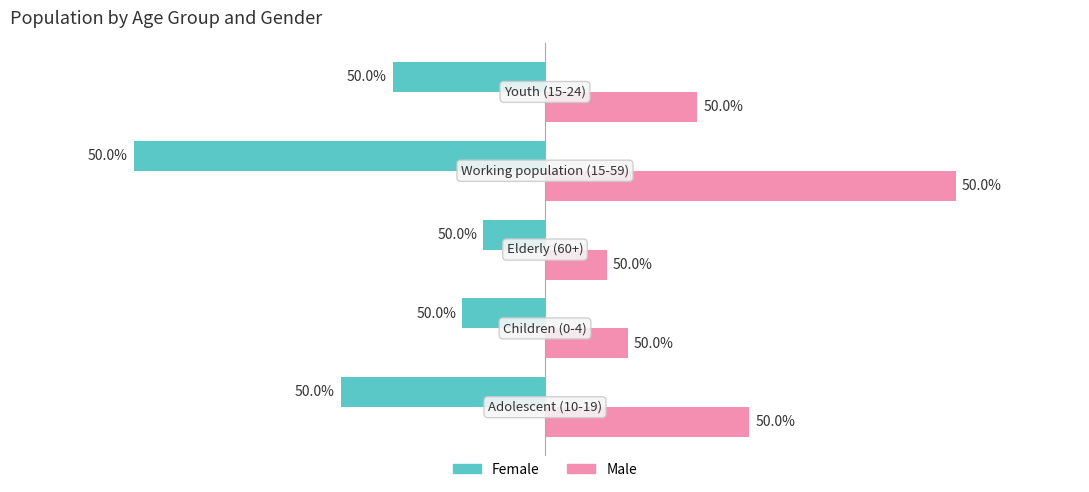

Rank the series by their average value, from lowest to highest.

Female, Male